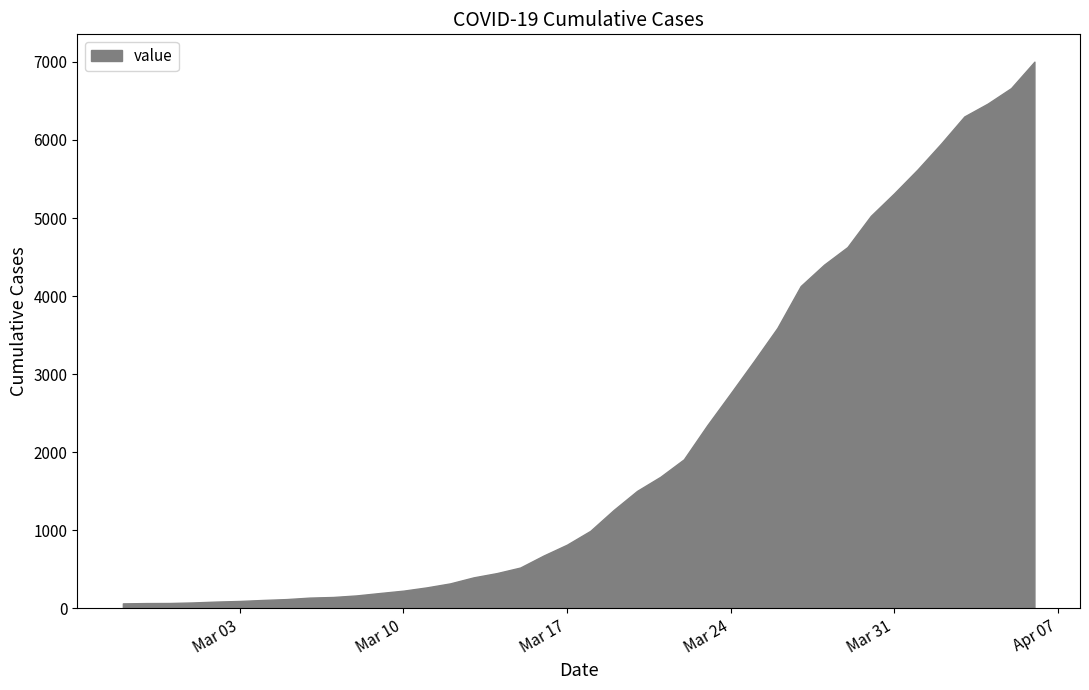

What is the maximum value shown in the chart?

7003